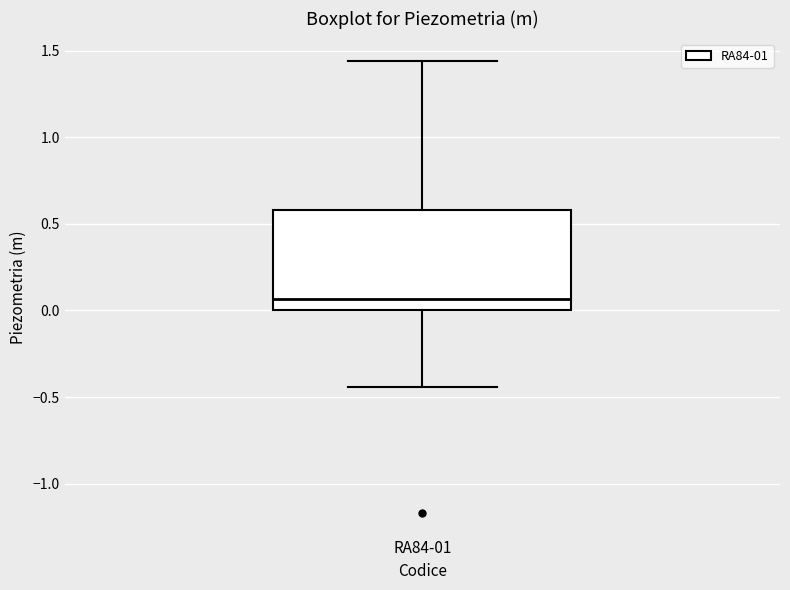

Read this box plot against the y-axis: the position of the median line, the range covered by the box, and the ends of both whiskers. The values are not printed on the chart, so give them approximately, as read against the axis.

median 0.05, box 0.00 to 0.60, whiskers -0.45 to 1.45